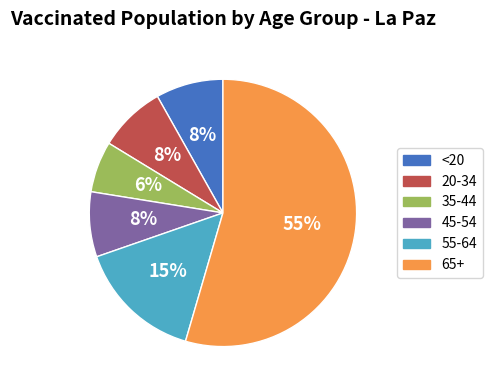

Is it true that 45-54 is 8% of the pie?

True